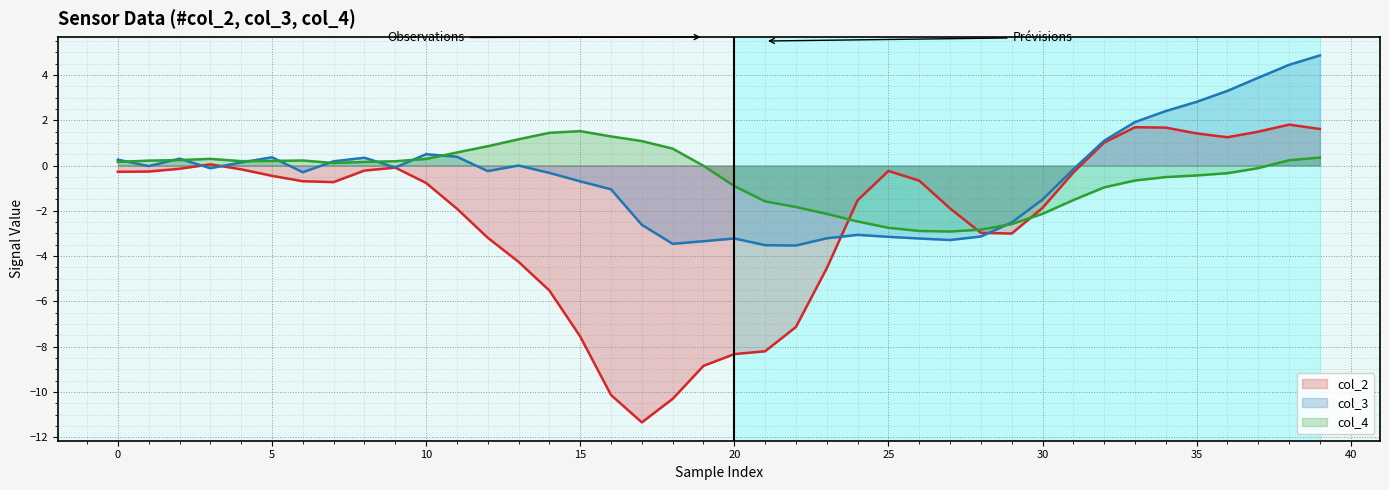

Rank the series by their maximum value, from lowest to highest.

col_4 line, col_2 line, col_3 line